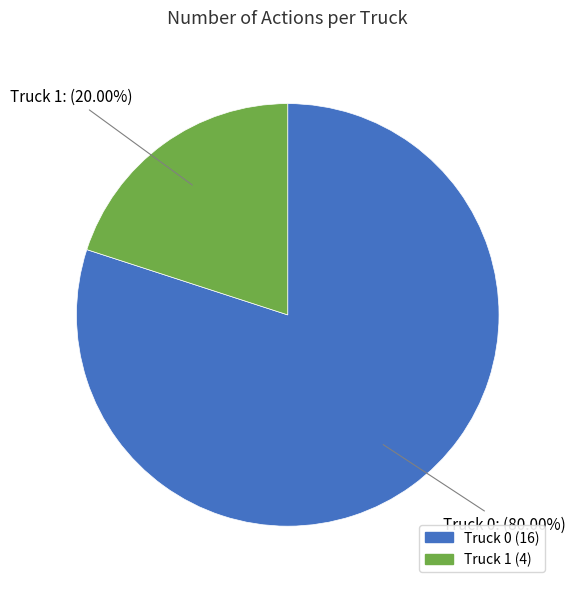

To the nearest percent, what percentage of the pie is Truck 0?

80%